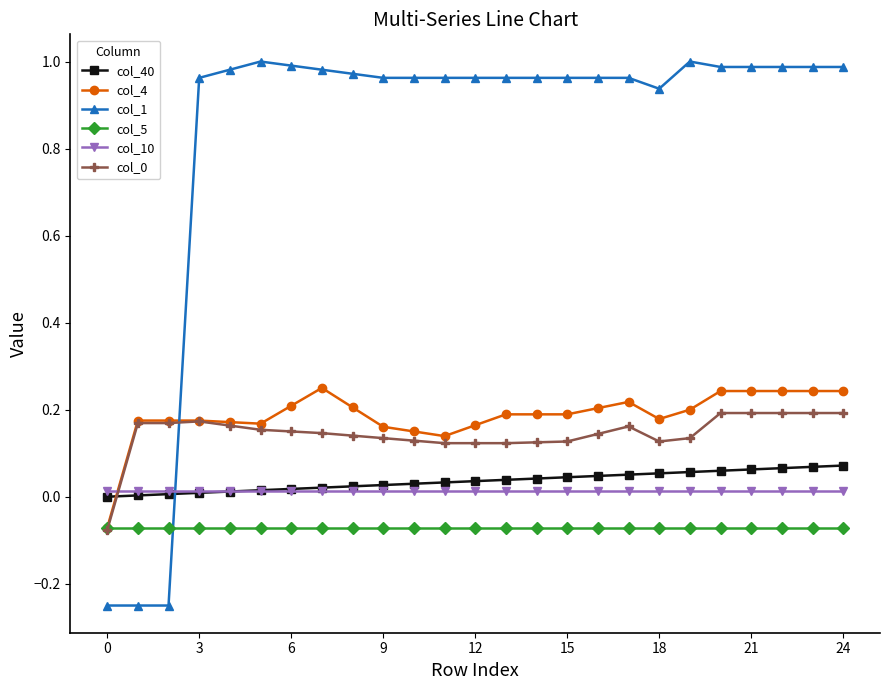

True or false: col_5 and col_10 cross at least once.

False